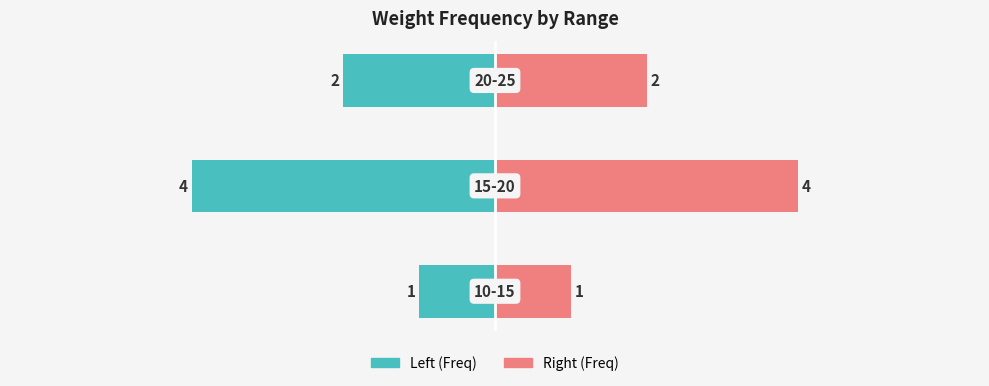

What is the difference between the maximum and minimum values in the Frequency (Left) series?

3